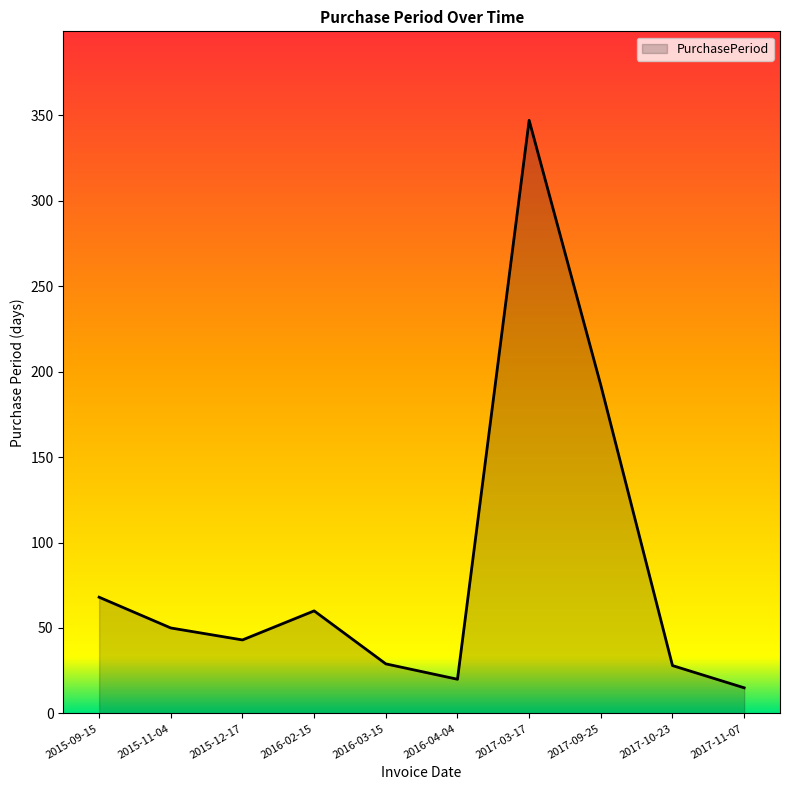

At which category does the data reach its first local valley?

2015-12-17